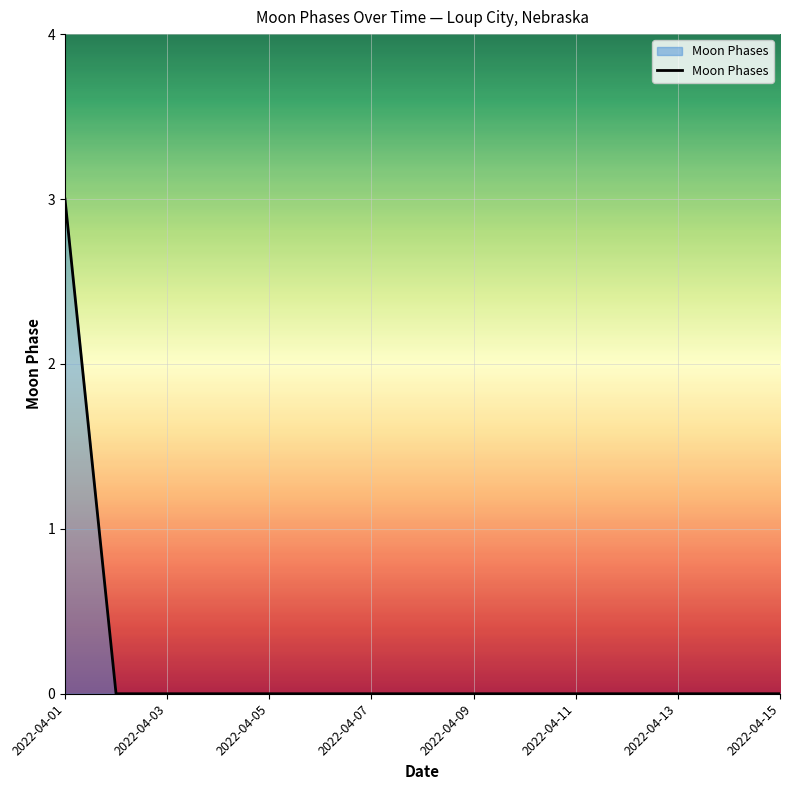

What is the difference between the maximum and minimum values?

3